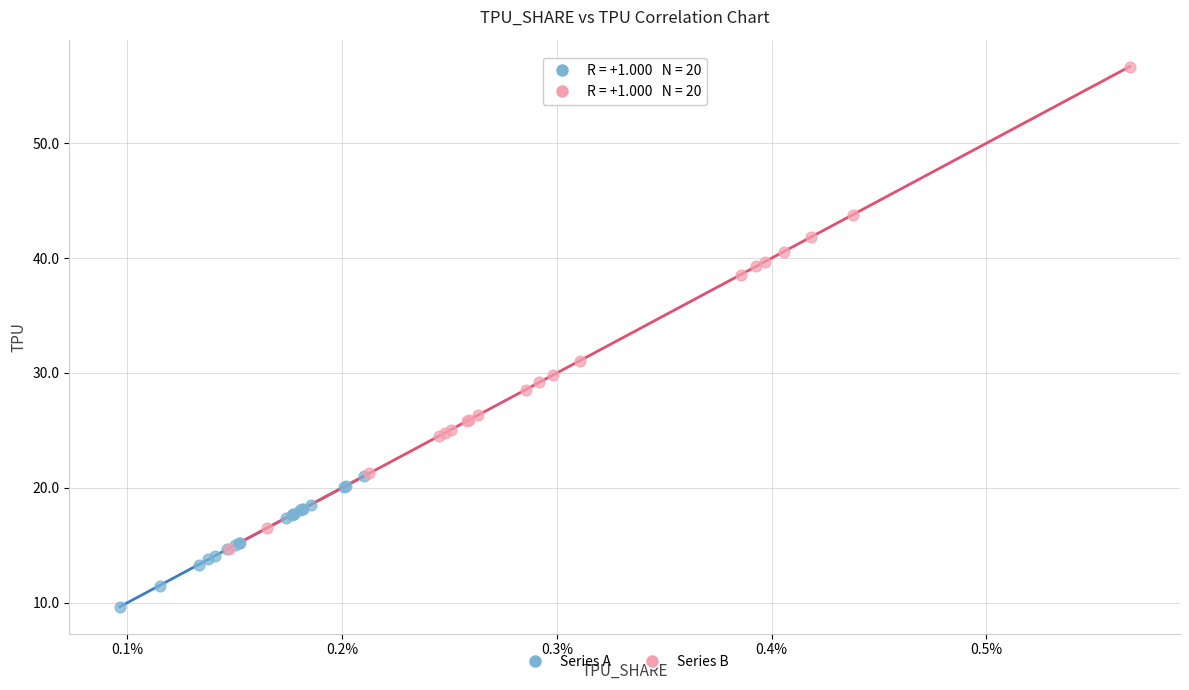

Which series contains the lowest Y value?

Series A